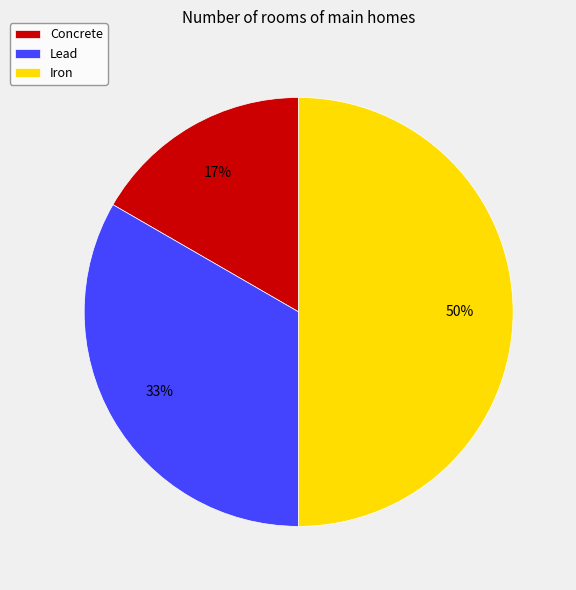

Does Lead account for over 50% of the chart?

No